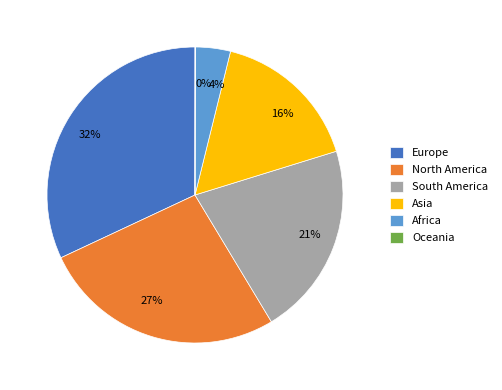

To the nearest percent, what is the difference between the North America and Europe slice percentages?

5%